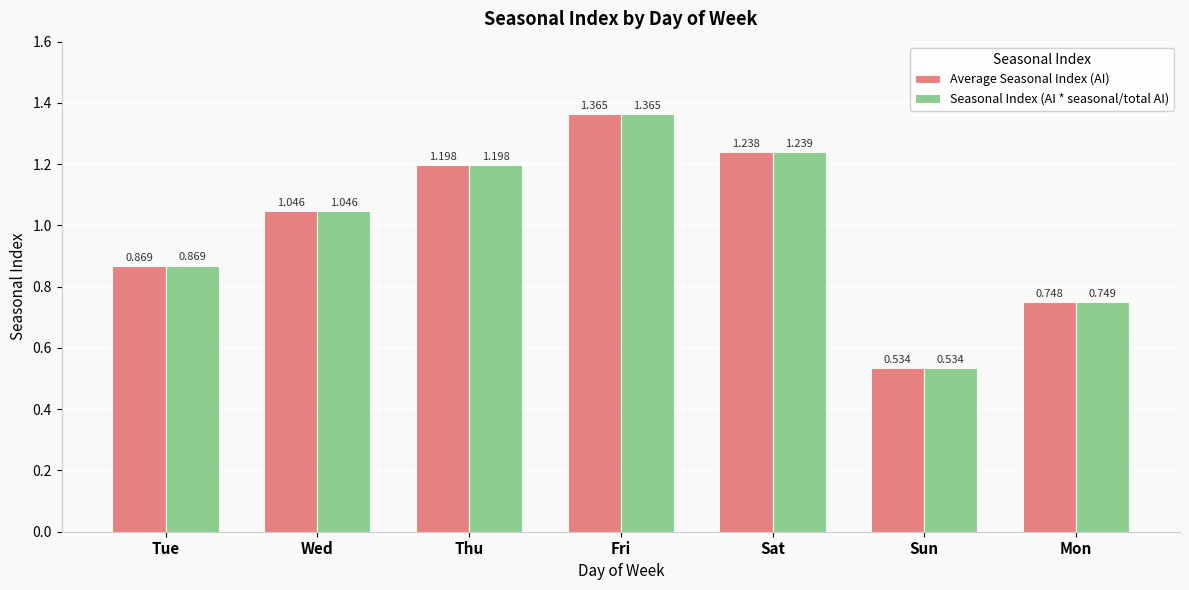

How many bars are there in total?

14